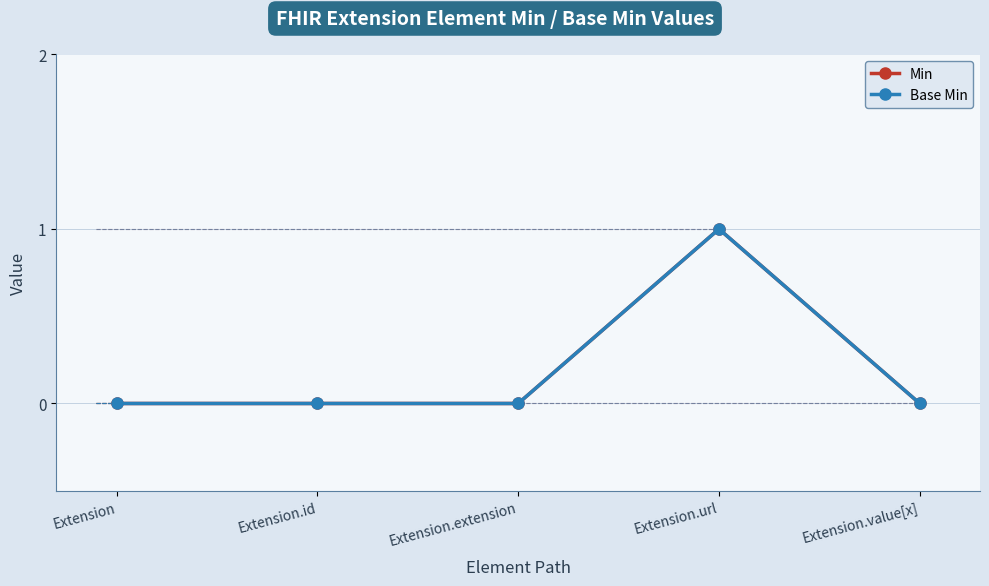

Count the Min values in the range 0 to 1.

5